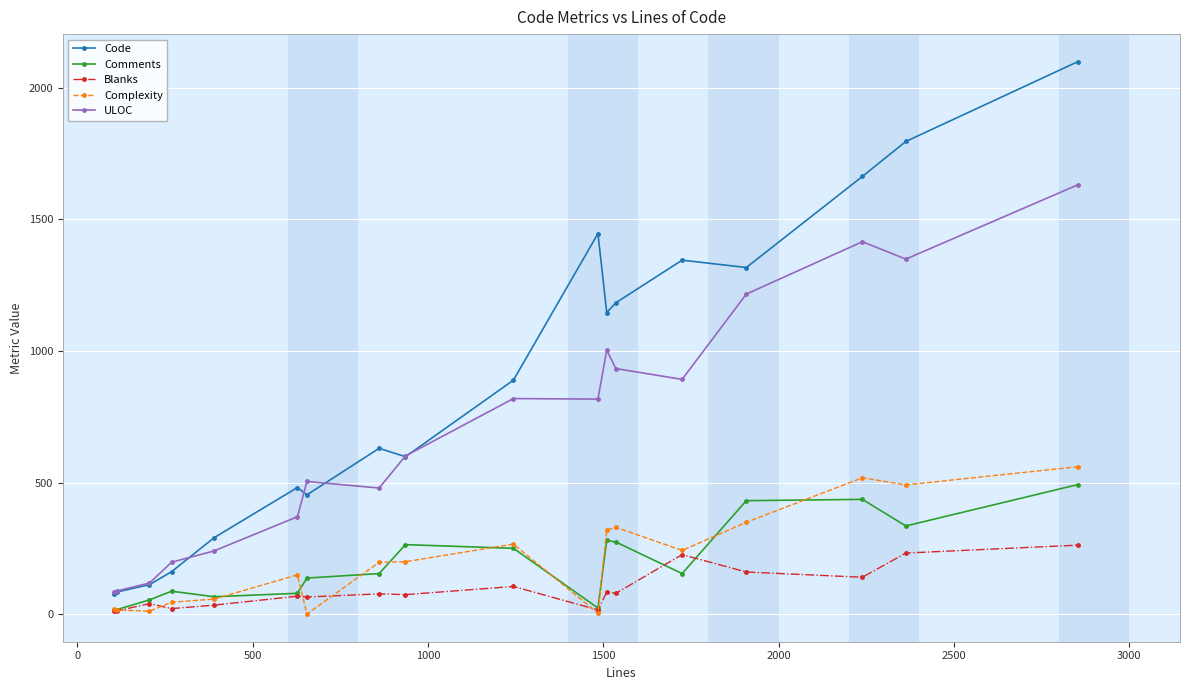

How many lines are shown in the chart?

5